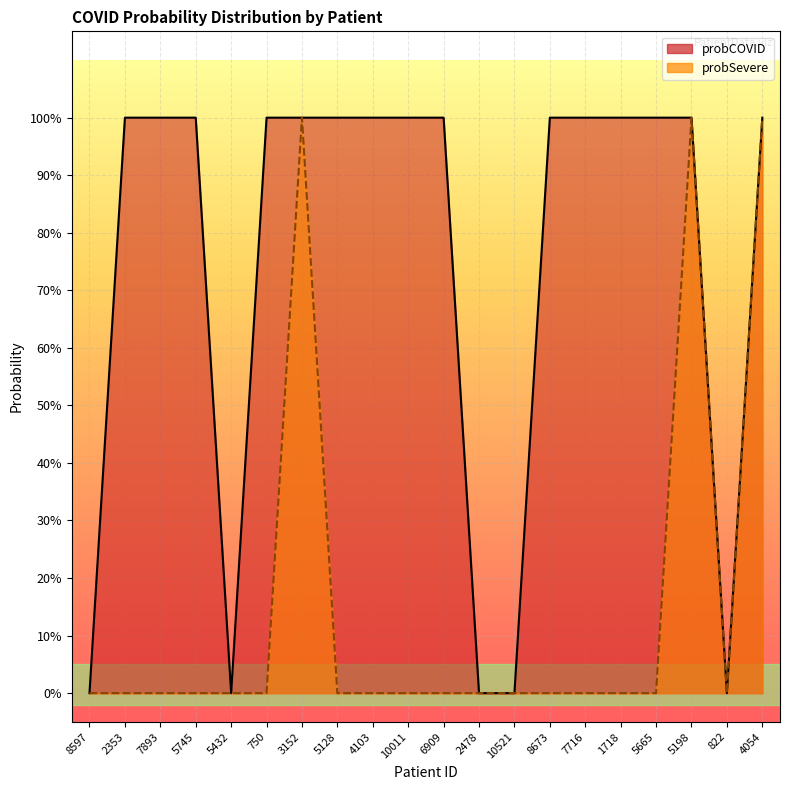

Count the probCOVID values in the range 1 to 2.

15